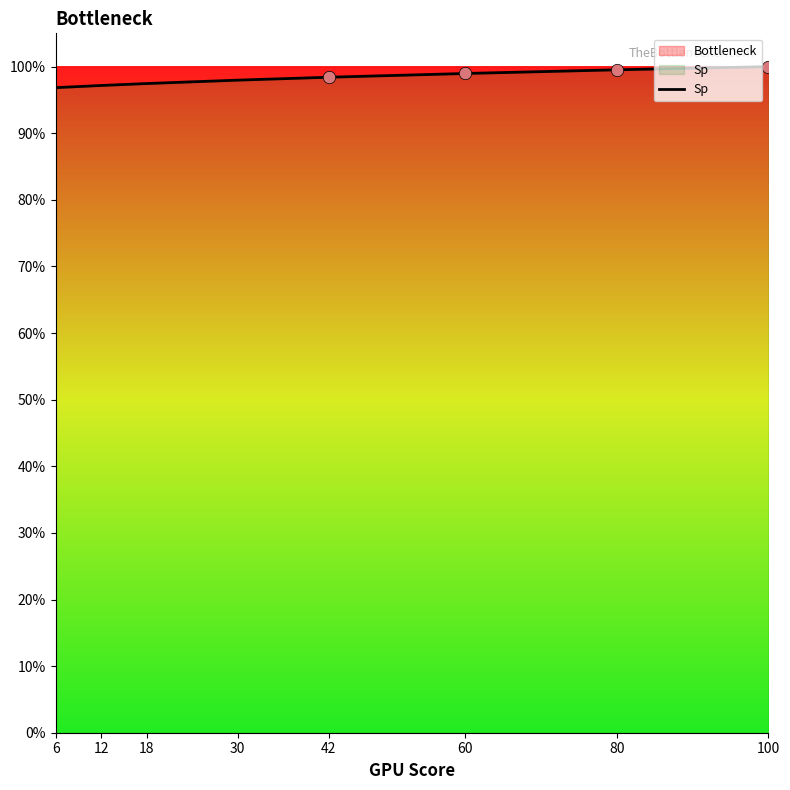

Between 6 and 18, which is larger?

18